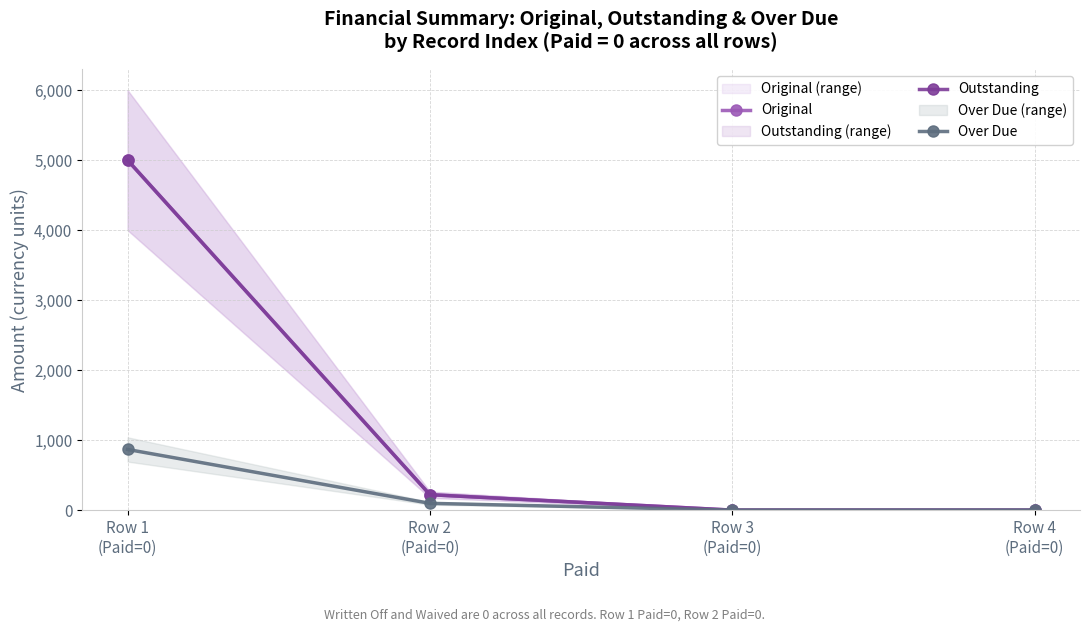

Is it true that Over Due equals 0.0 at Row 4
(Paid=0)?

True